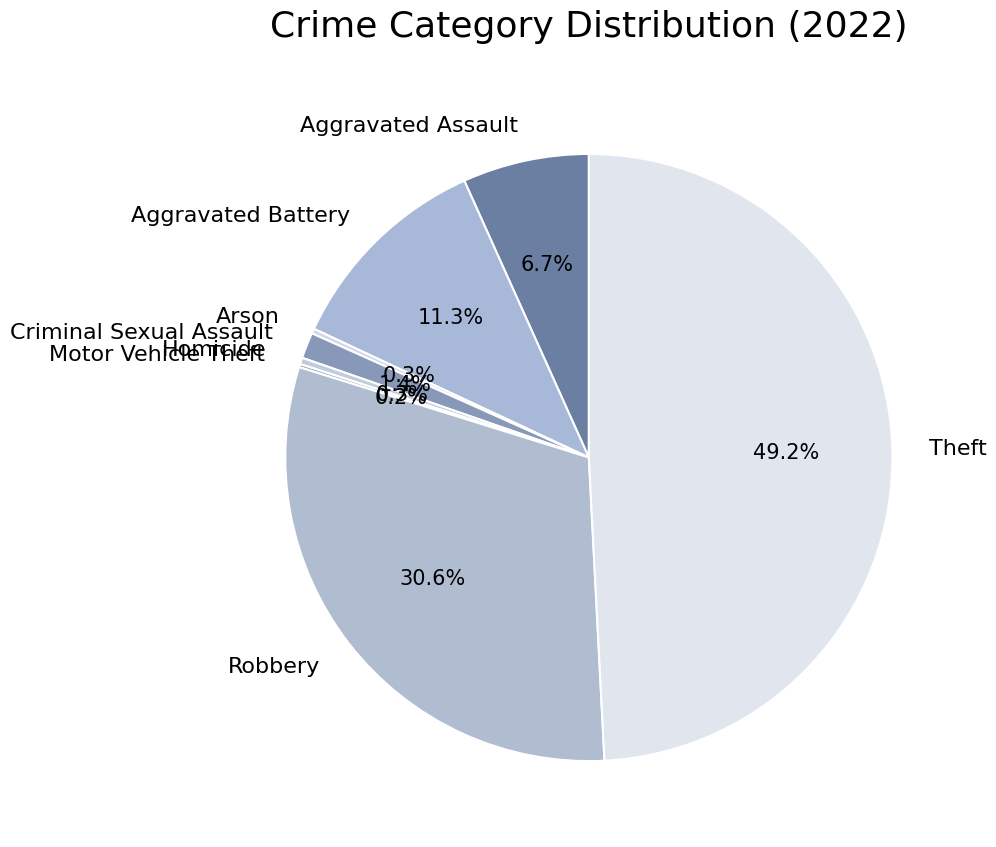

Which slice is the largest?

Theft